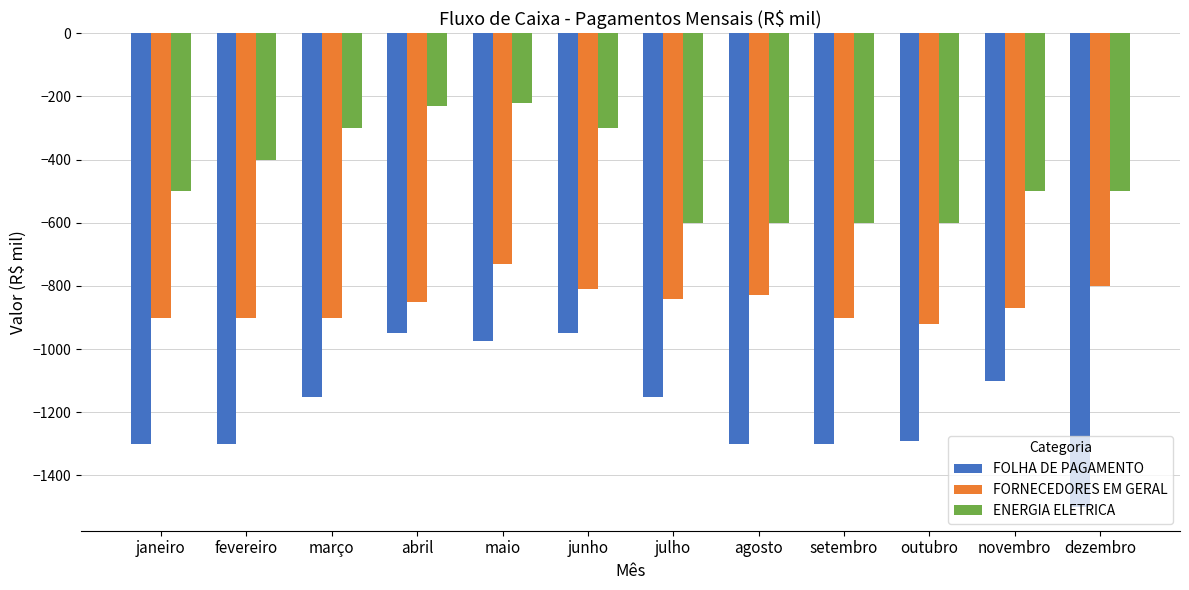

Which series has the widest spread of values?

FOLHA DE PAGAMENTO